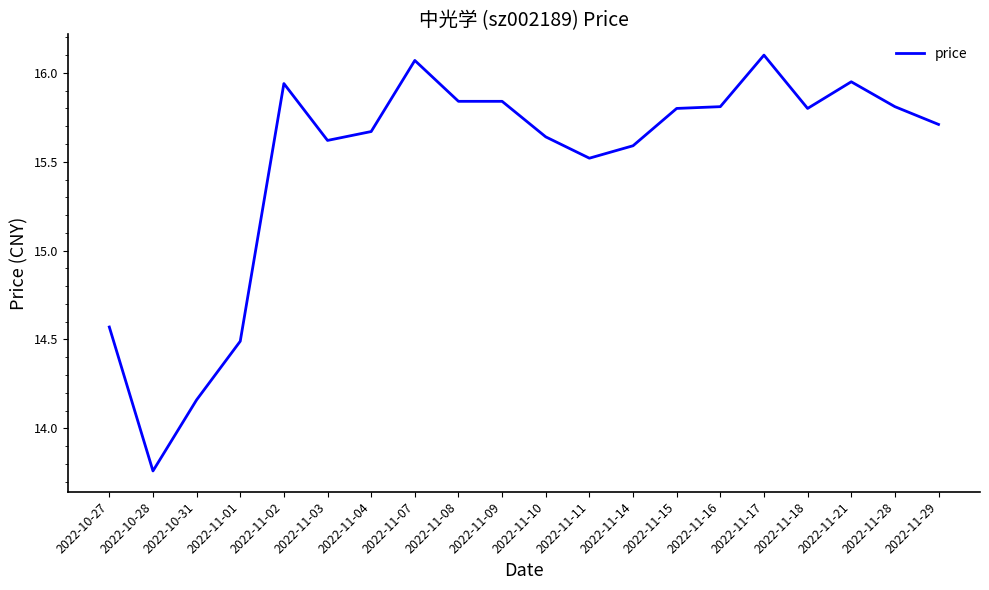

What is the change in value from 2022-11-03 to 2022-11-28?

+0.2